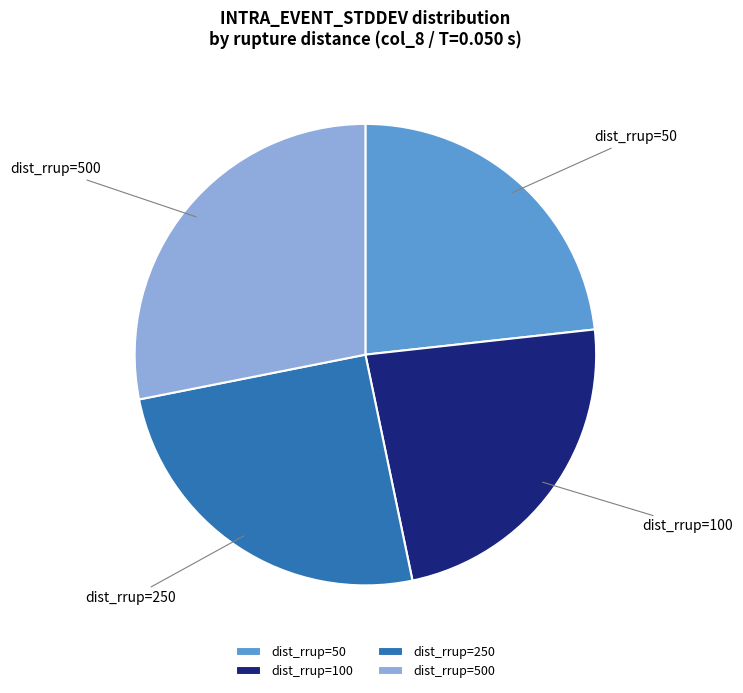

What is the largest slice in the pie chart?

dist_rrup=500